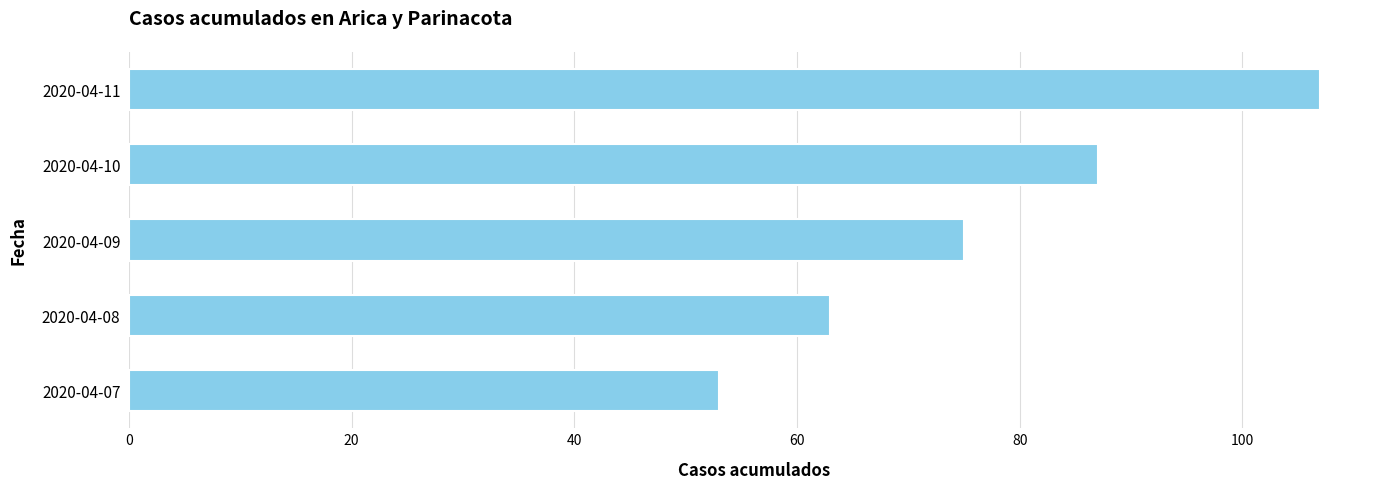

Which label corresponds to the largest value in the chart?

2020-04-11